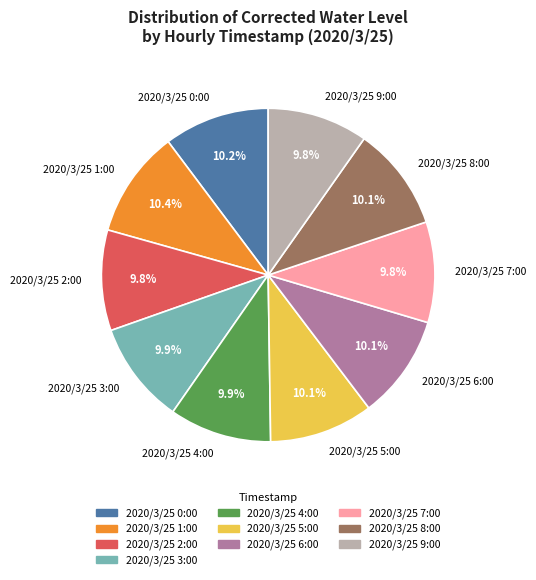

The 2020/3/25 5:00 slice represents 16% of the pie. True or false?

False